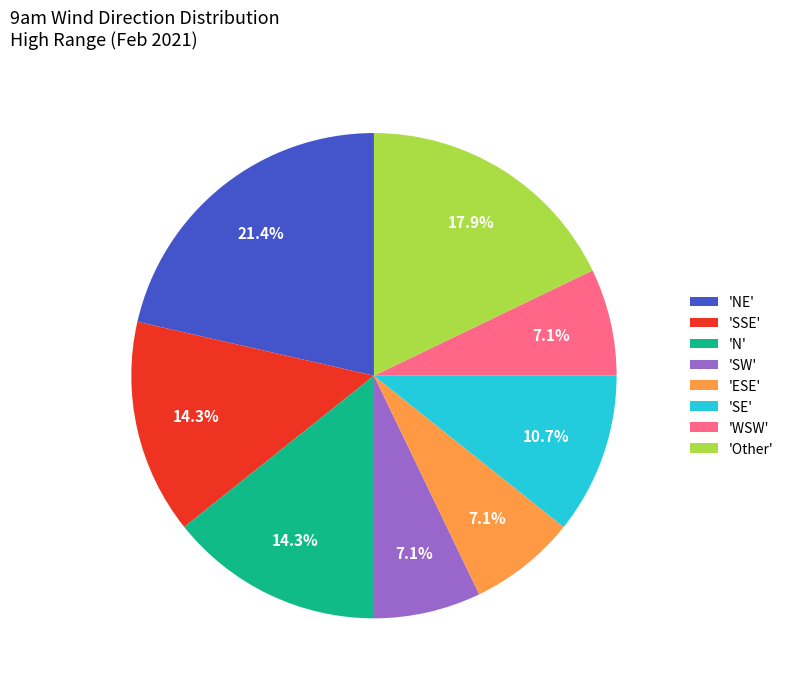

Approximately how many times larger is the value at 'SE' compared to 'SW'?

1.5